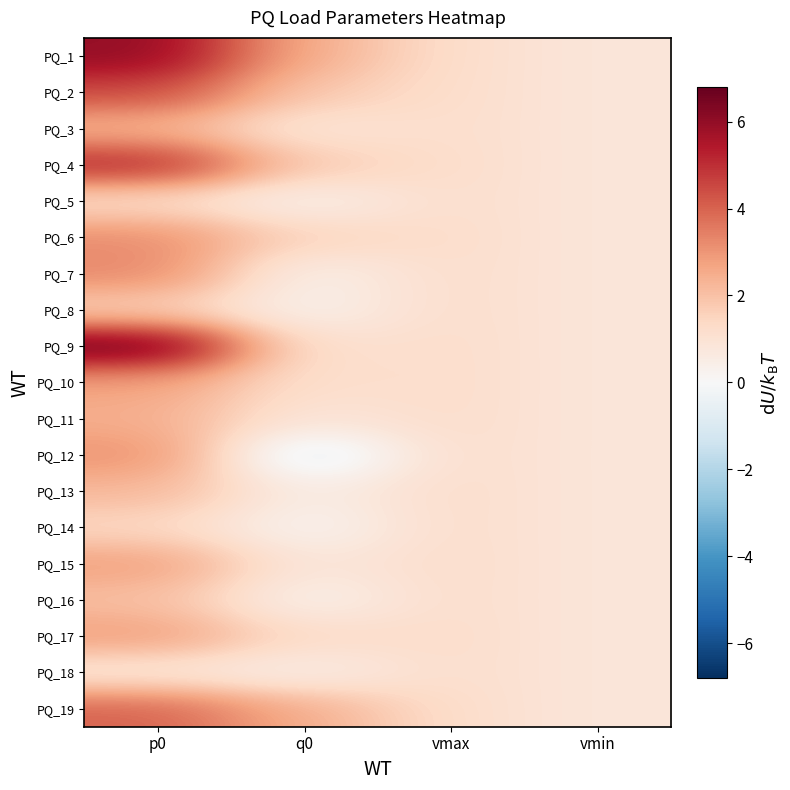

How many data points does each series have?

4